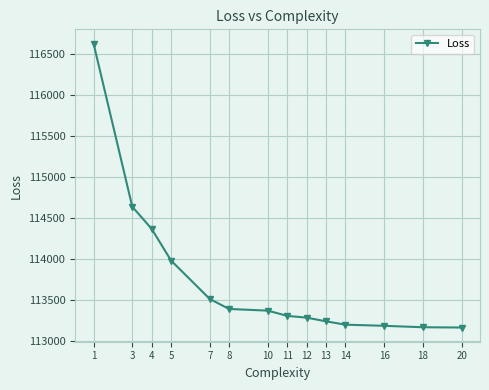

What is the change in value from 4 to 12?

-1080.4